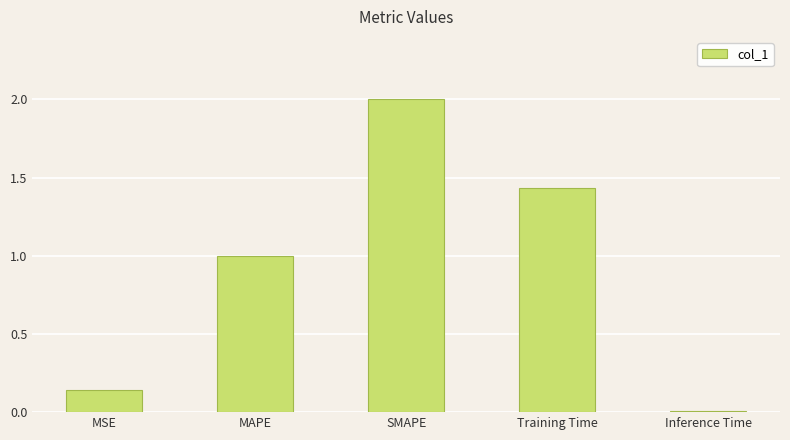

How many bars are there in total?

5